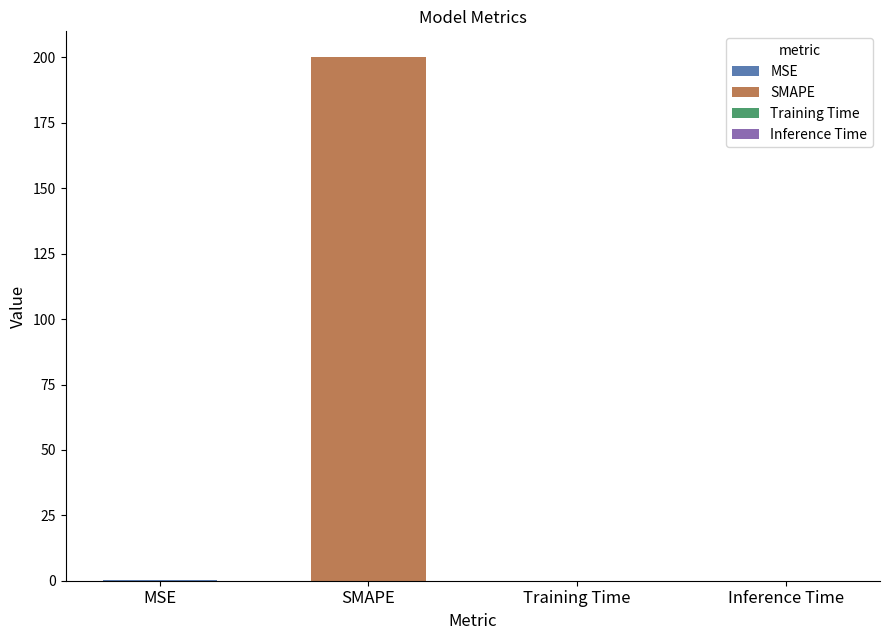

What position from the left is Training Time?

3